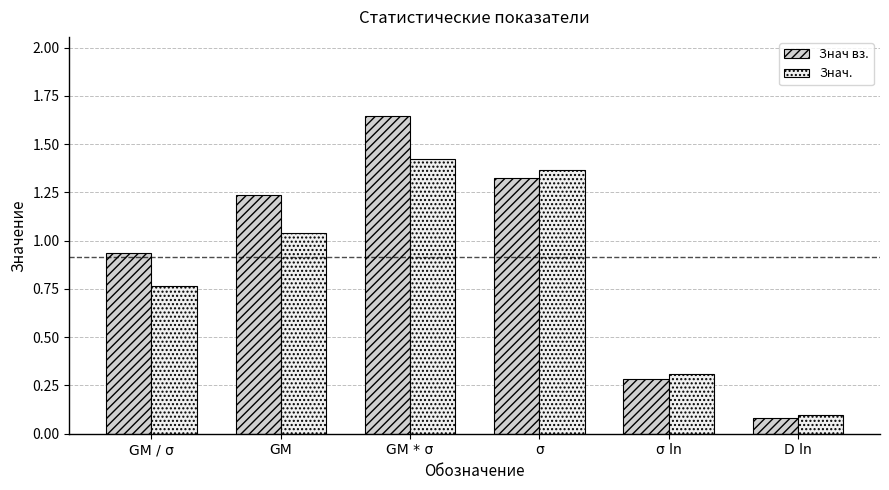

Which series has the largest range (max minus min)?

Знач вз.